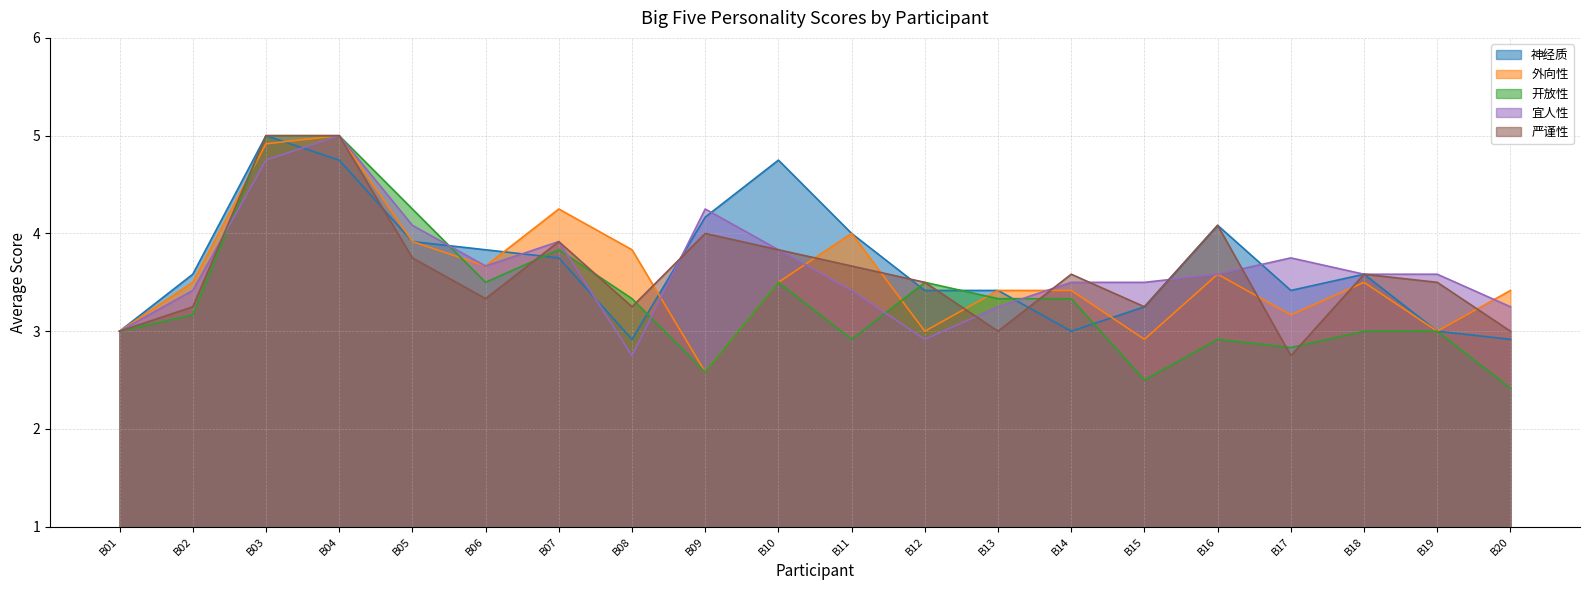

How many data points does each series have?

20